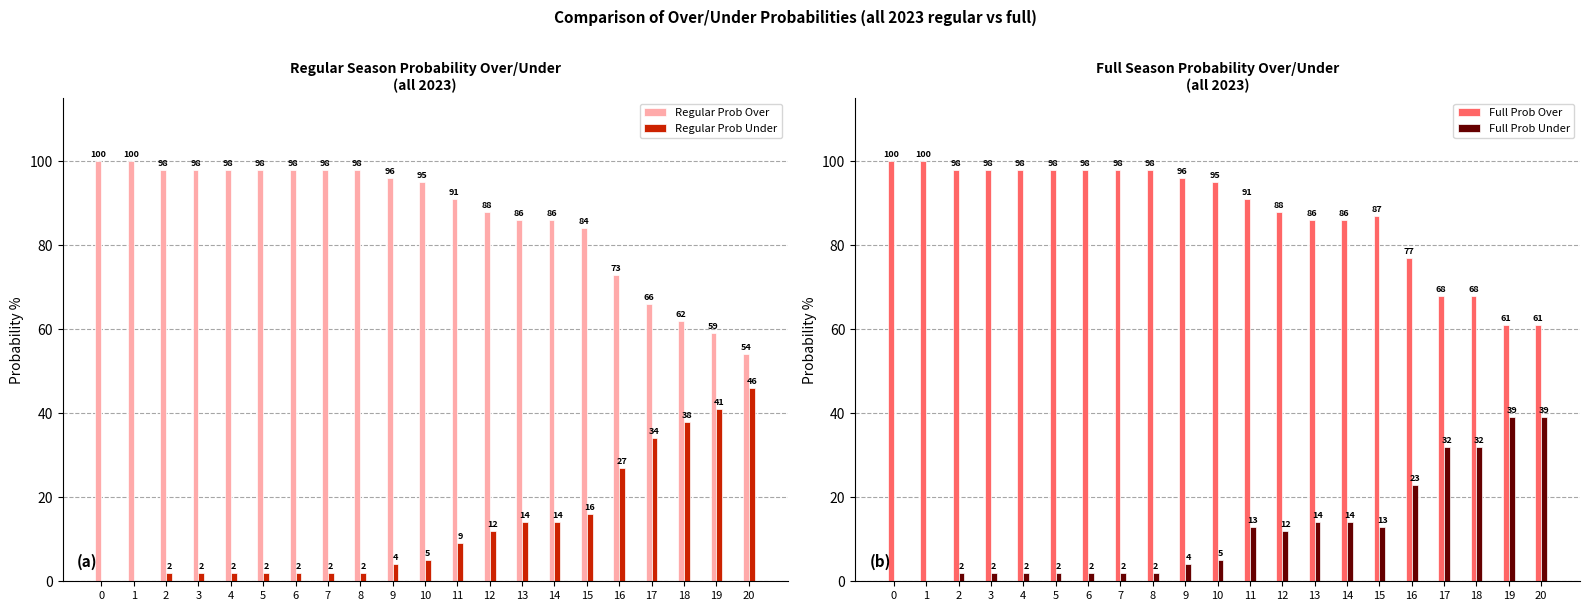

The Full Prob Under series shows 14 at 13. True or false?

True